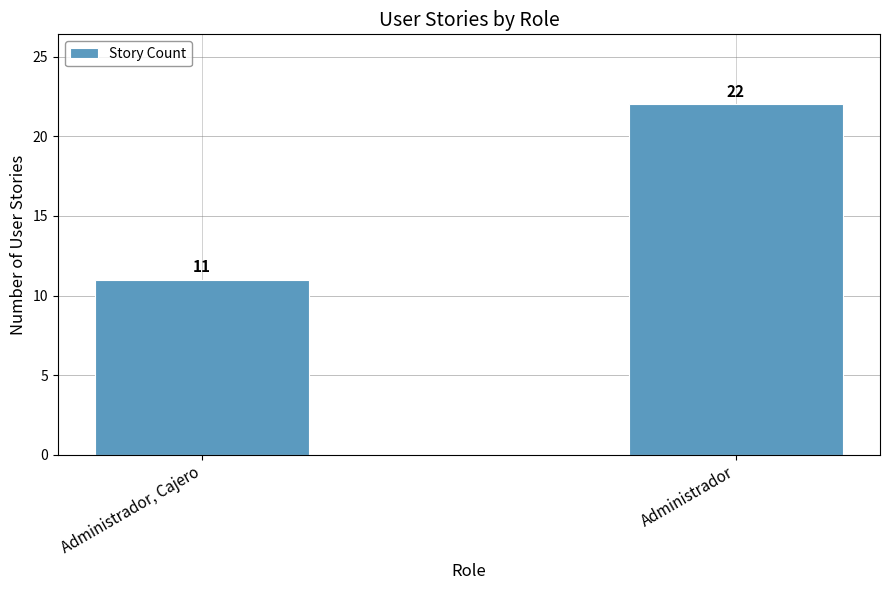

Rank the categories by value from highest to lowest.

Administrador, Administrador, Cajero